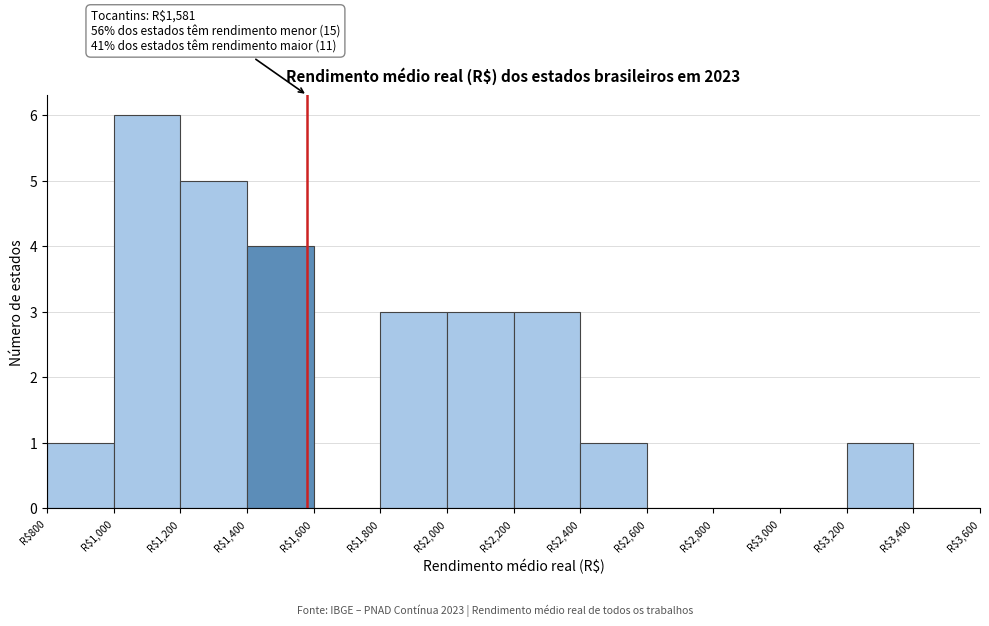

Over which range of the x-axis is the bar tallest?

1000 to 1200